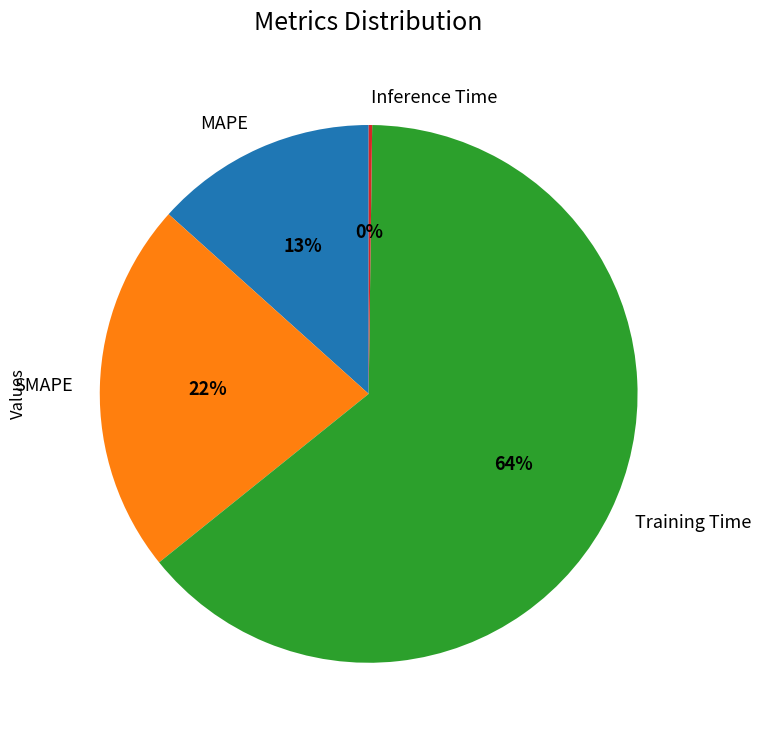

To the nearest percent, what percentage of the pie is SMAPE?

22%